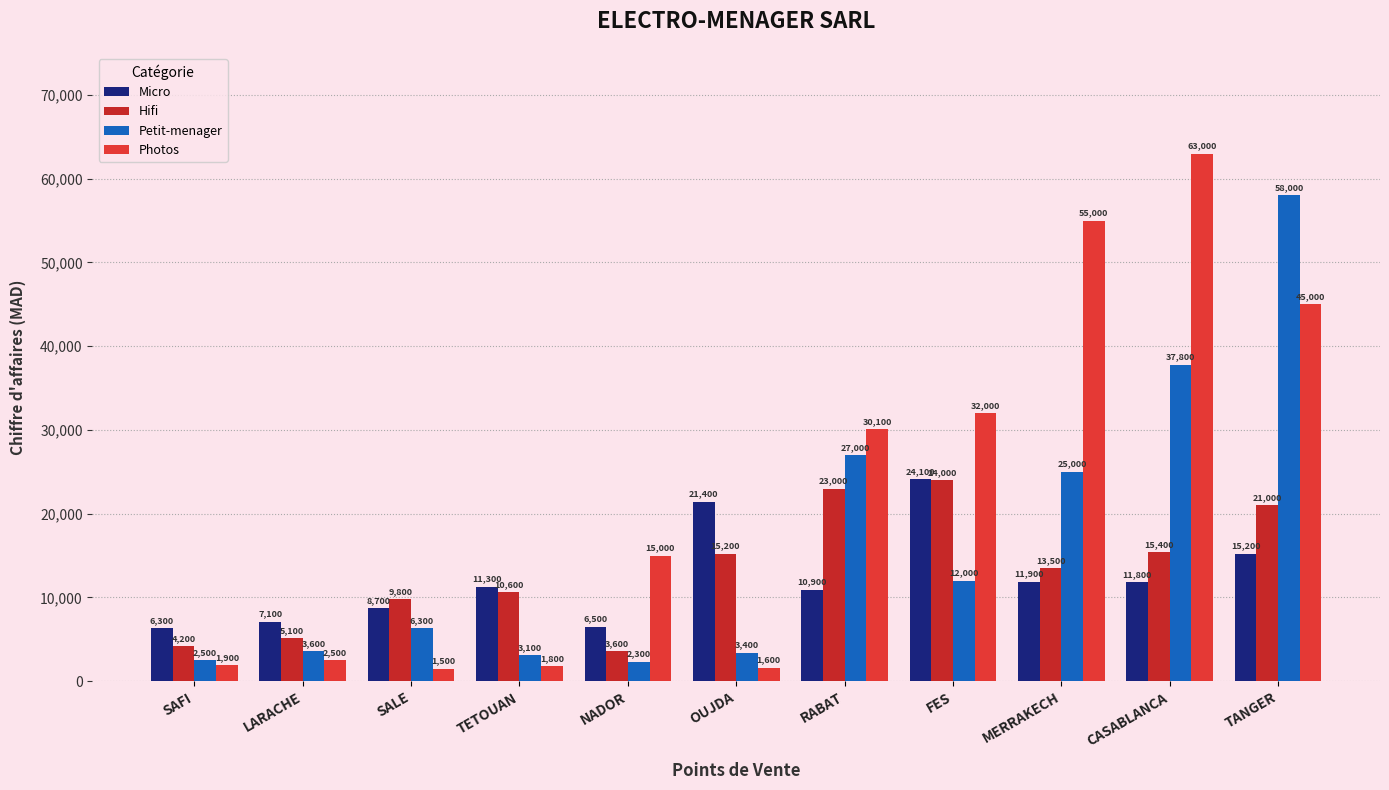

What is the difference between the second highest and minimum values in the Micro series?

15100